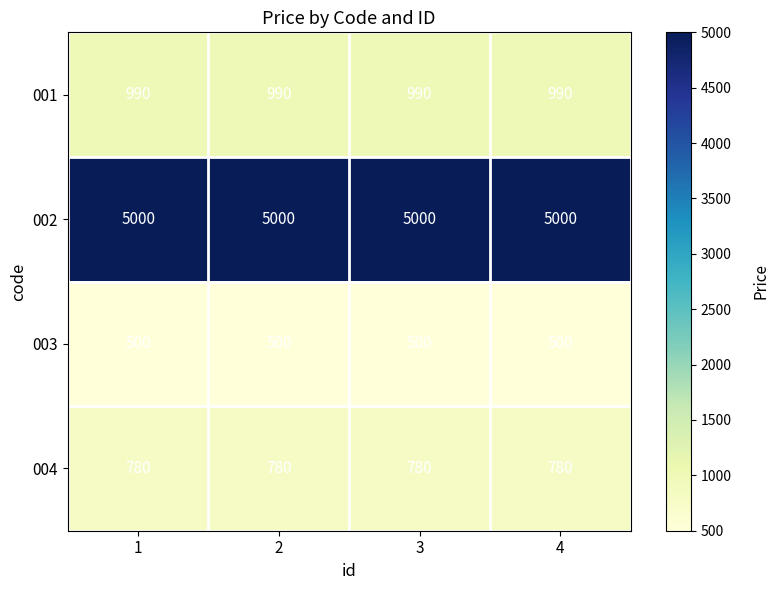

How many distinct data groups are displayed?

4